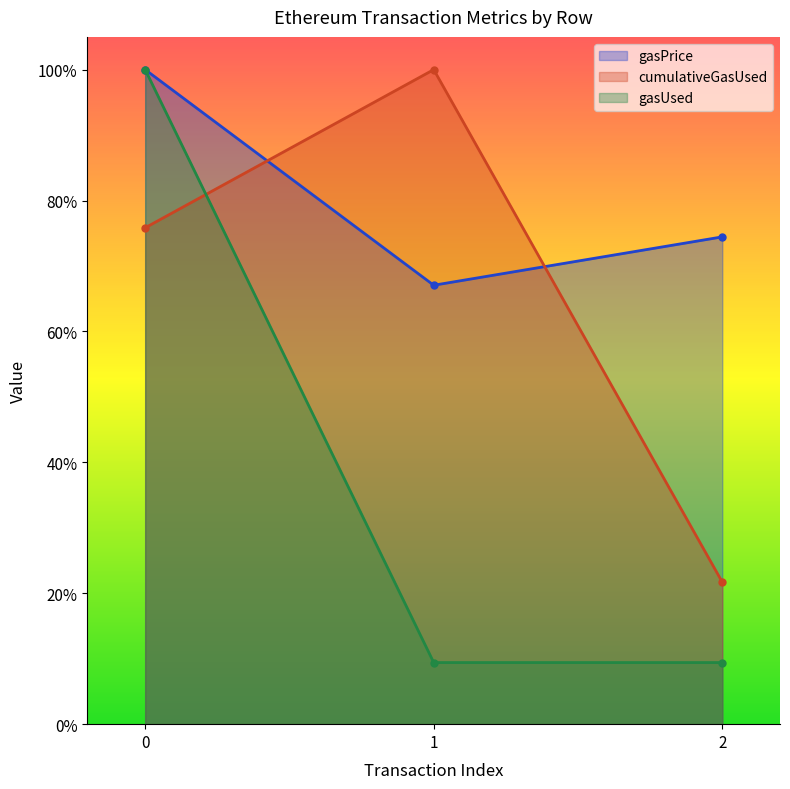

What is the sum of the gasUsed values at 2 and 0?

1.1